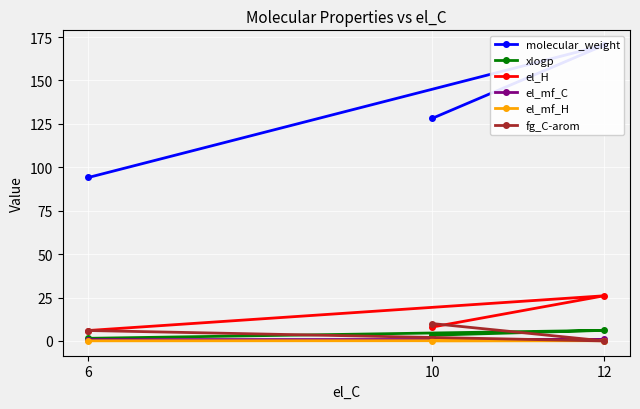

What is the minimum value for molecular_weight?

94.1